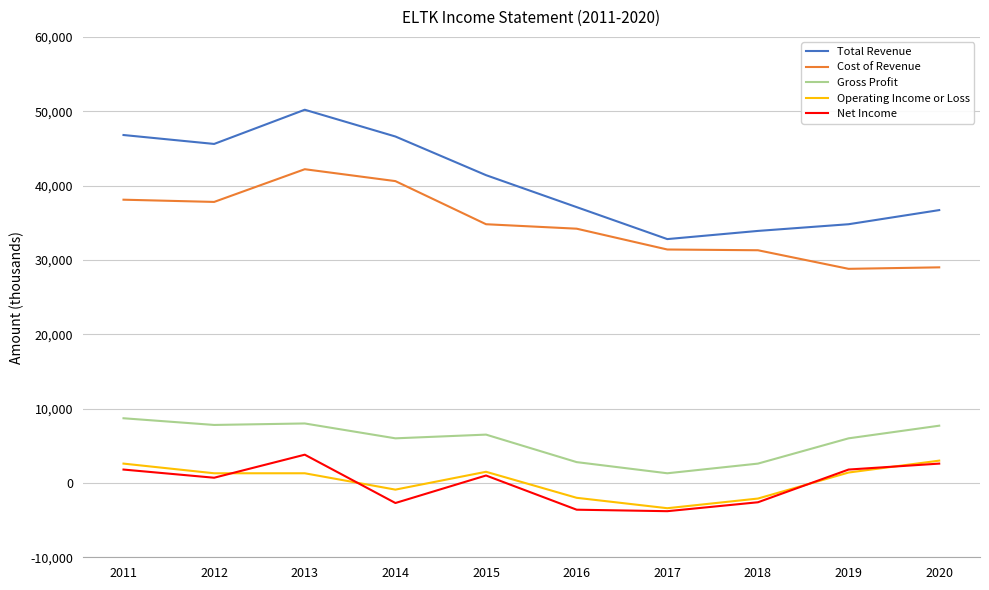

What is the difference between the maximum and minimum values in the Total Revenue series?

17400